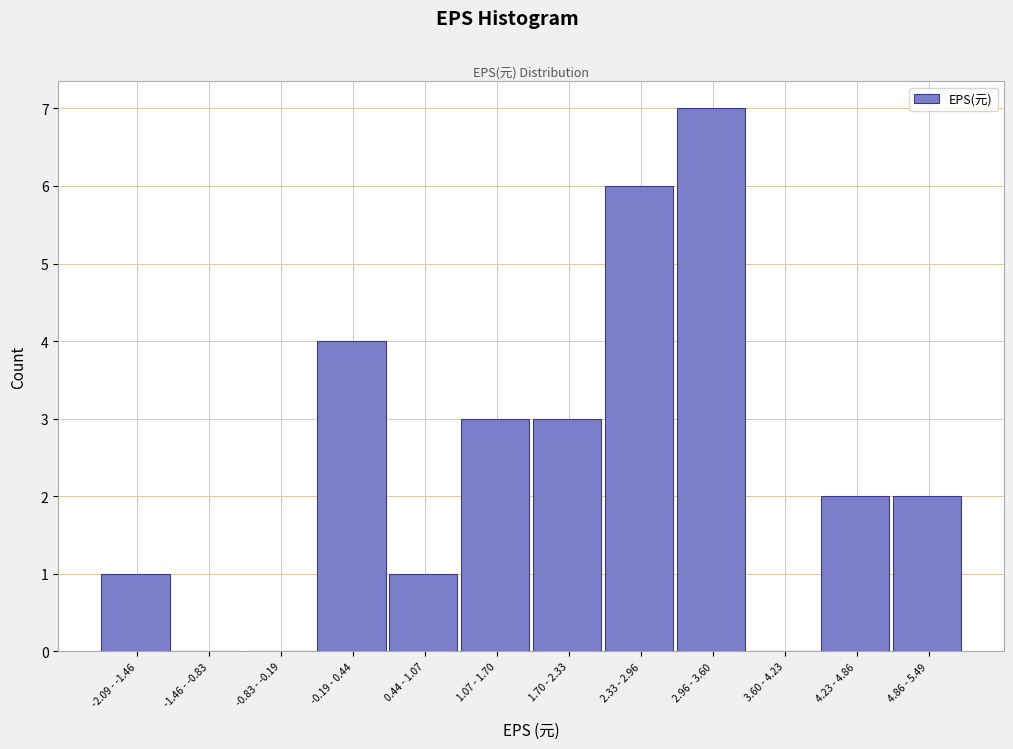

Reading right to left, list all the values displayed in this chart.

4.86 - 5.49=2	4.23 - 4.86=2	3.60 - 4.23=0	2.96 - 3.60=7	2.33 - 2.96=6	1.70 - 2.33=3	1.07 - 1.70=3	0.44 - 1.07=1	-0.19 - 0.44=4	-0.83 - -0.19=0	-1.46 - -0.83=0	-2.09 - -1.46=1